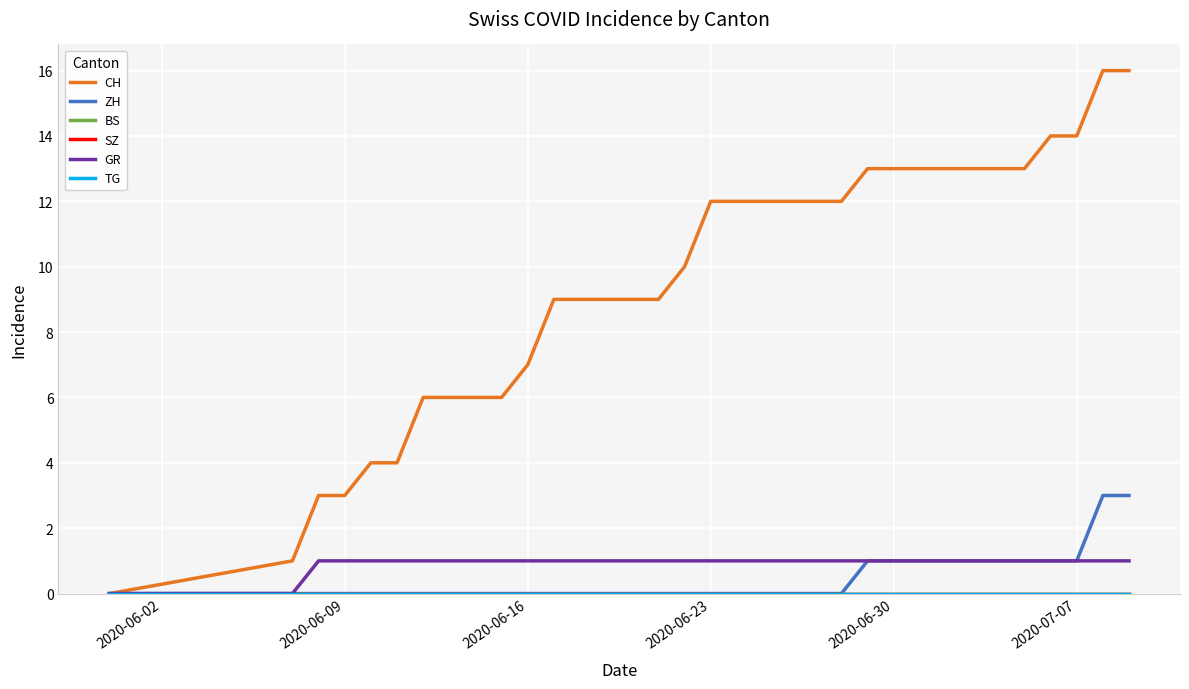

Does the chart display data point markers on the line(s)?

No